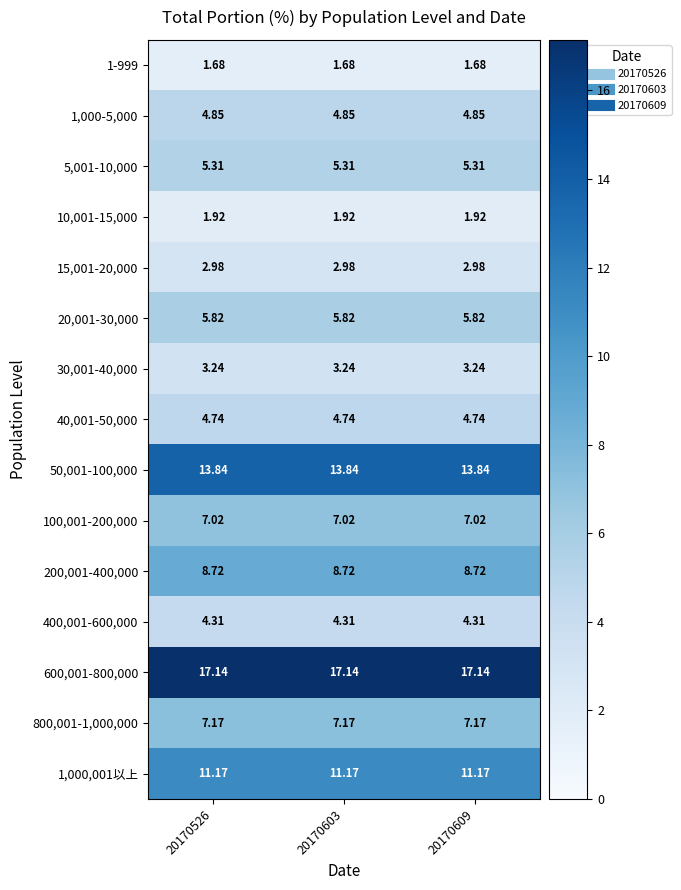

Is the value of 1,000,001以上 at 20170603 greater than the value of 400,001-600,000 at 20170603?

Yes